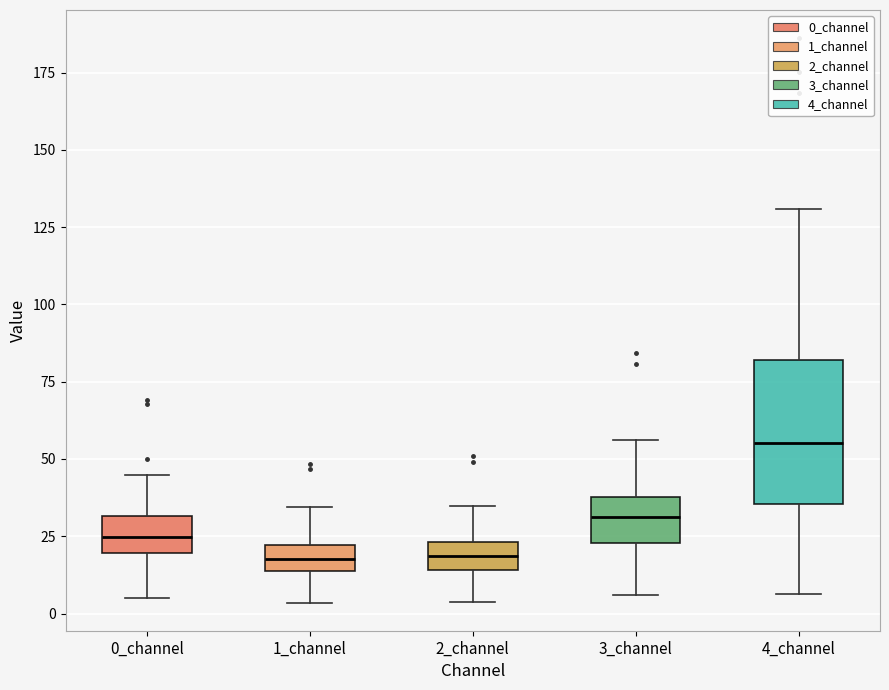

Which box's median line is the highest?

4_channel